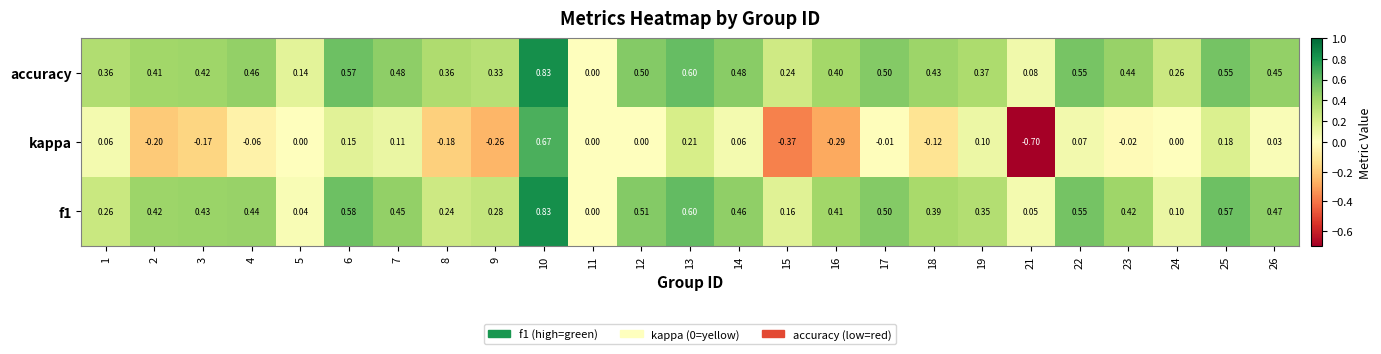

Which series has the largest total across all categories?

accuracy